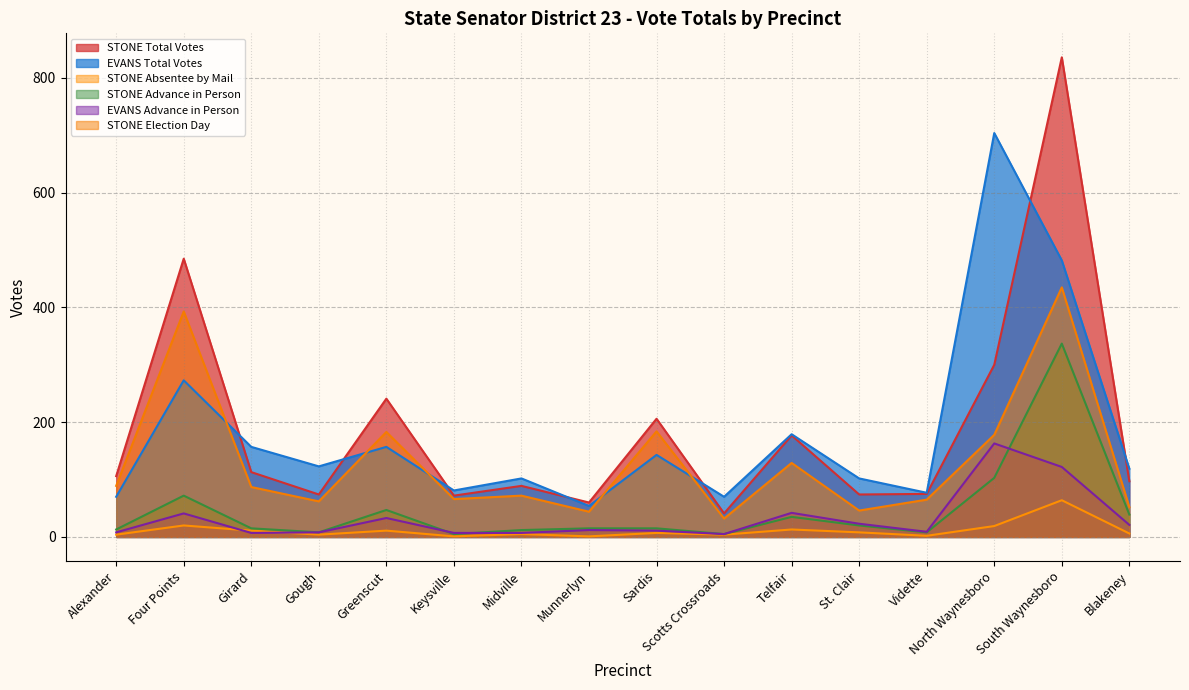

How many data points does each series have?

16